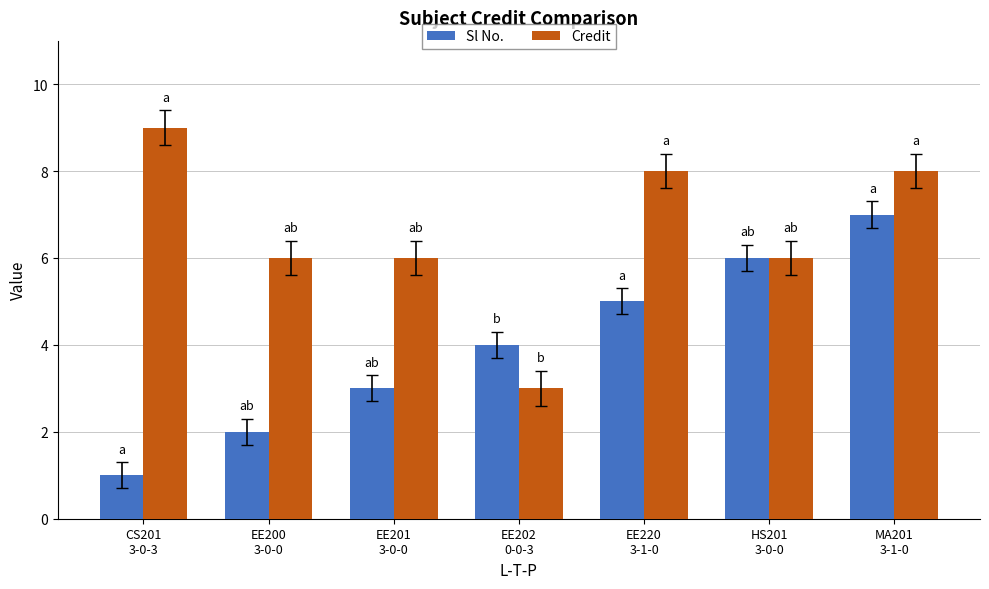

What is the sum of all Sl No. values?

28